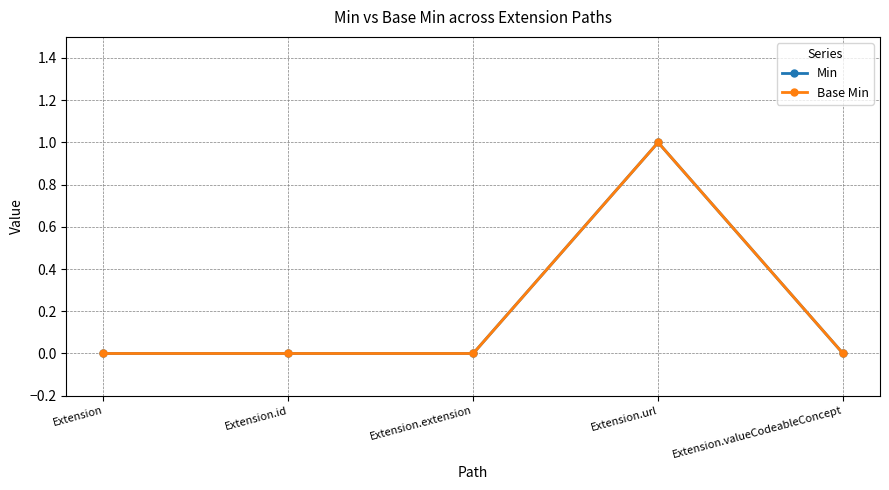

Is this an area chart (filled region under the line)?

No